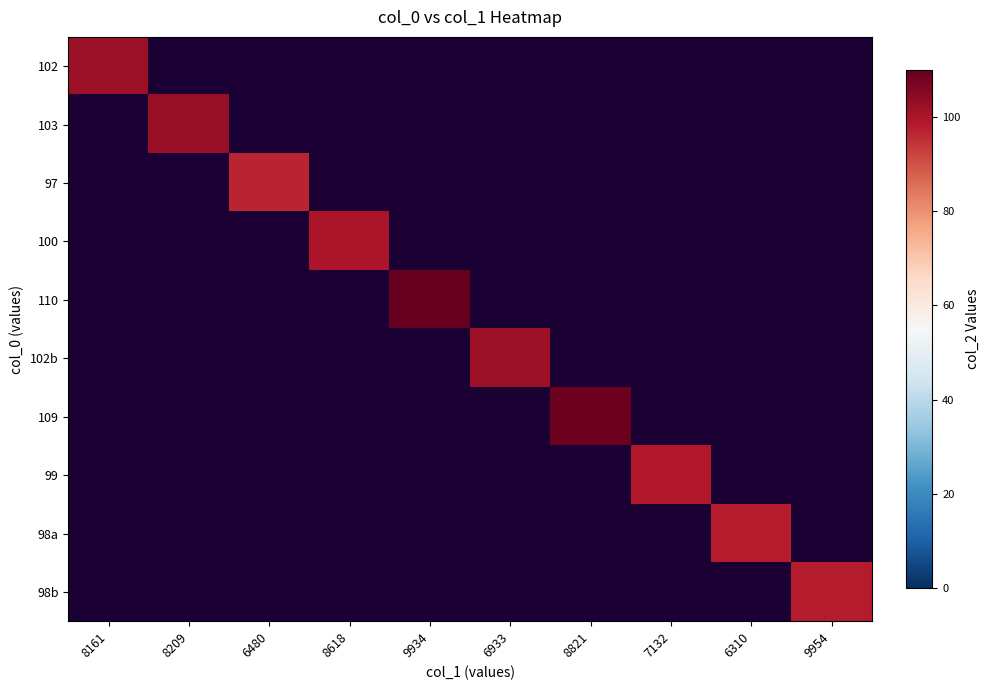

Which label corresponds to the largest value in the chart?

9934